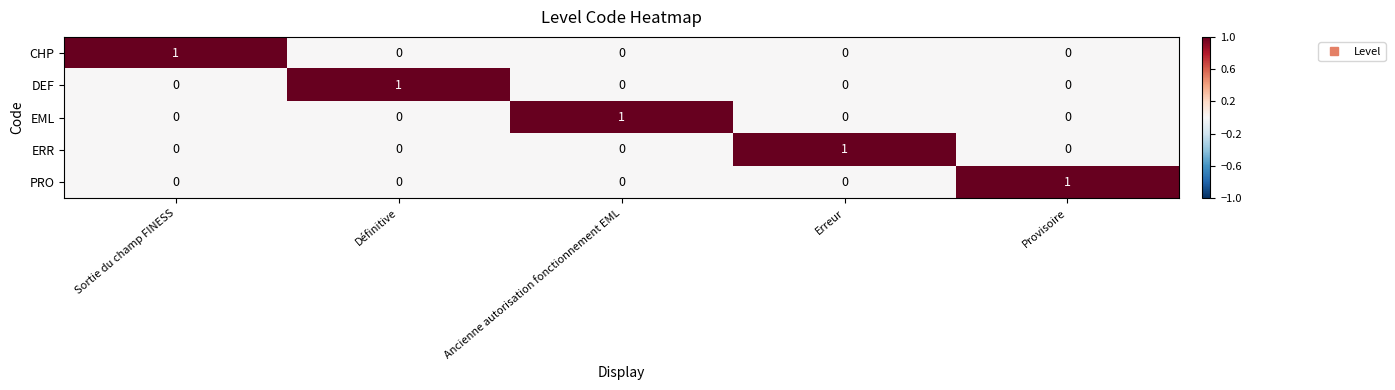

At which label does CHP reach its peak?

Sortie du champ FINESS